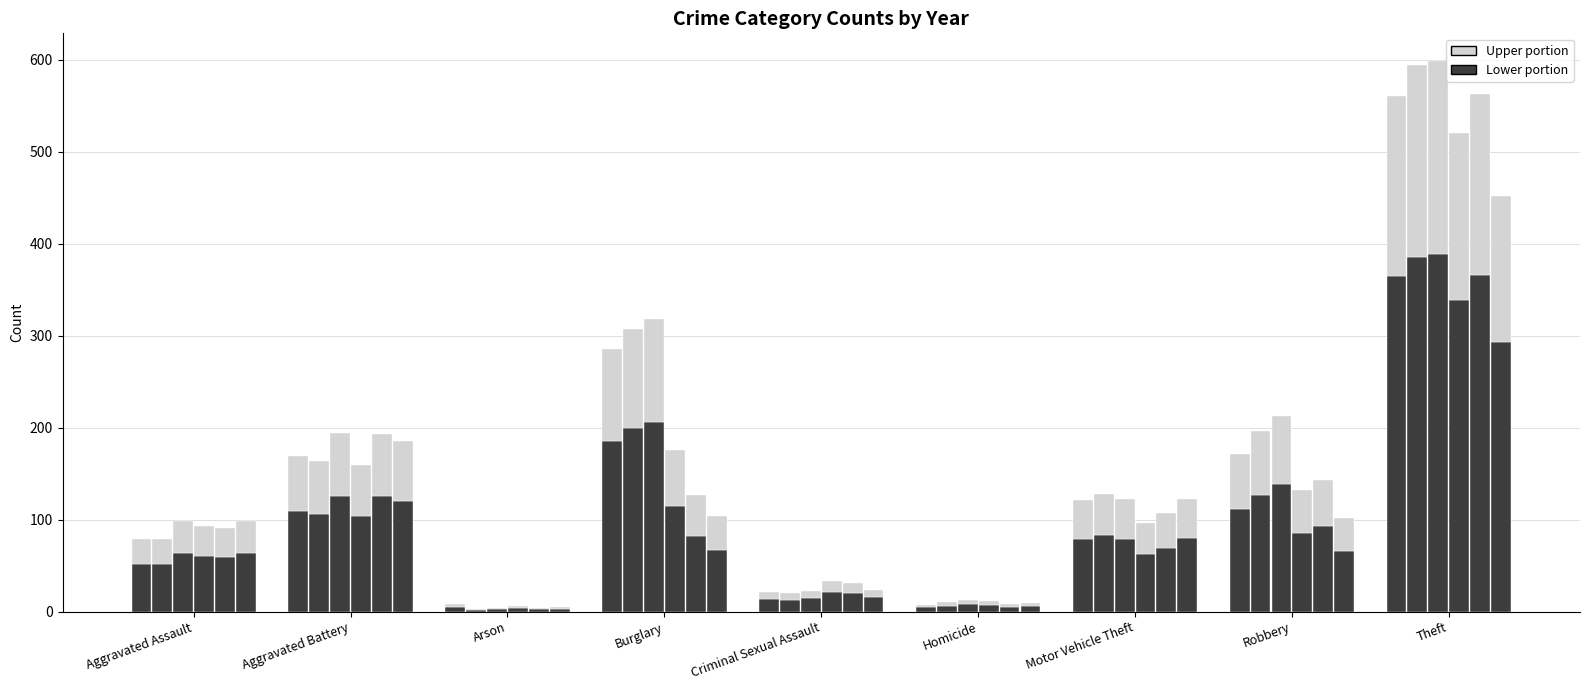

How many data points does each series have?

9